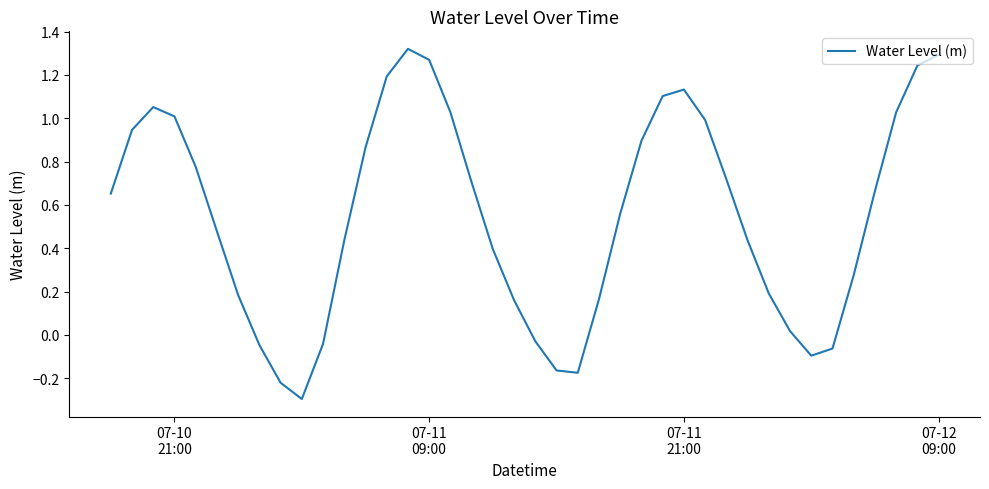

What is the smallest value displayed?

-0.3